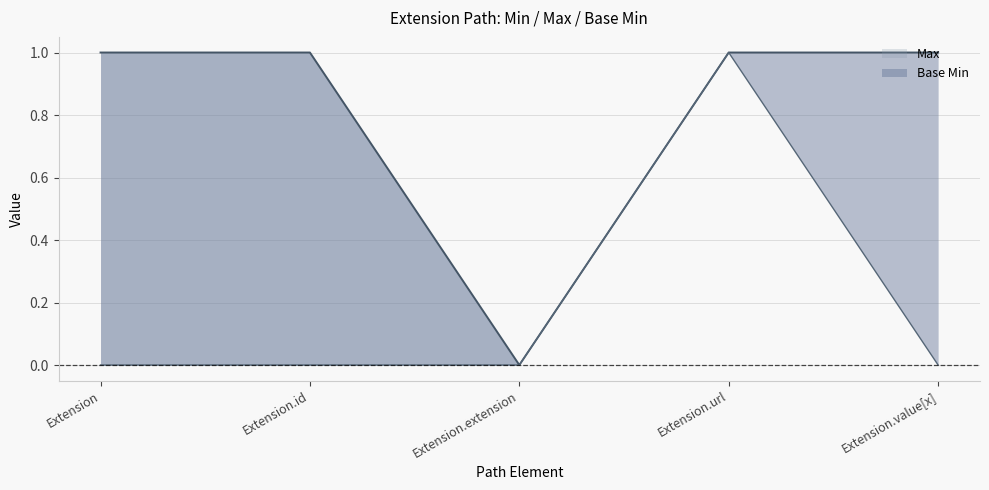

Rank the categories by Max value from highest to lowest.

Extension, Extension.id, Extension.url, Extension.value[x], Extension.extension